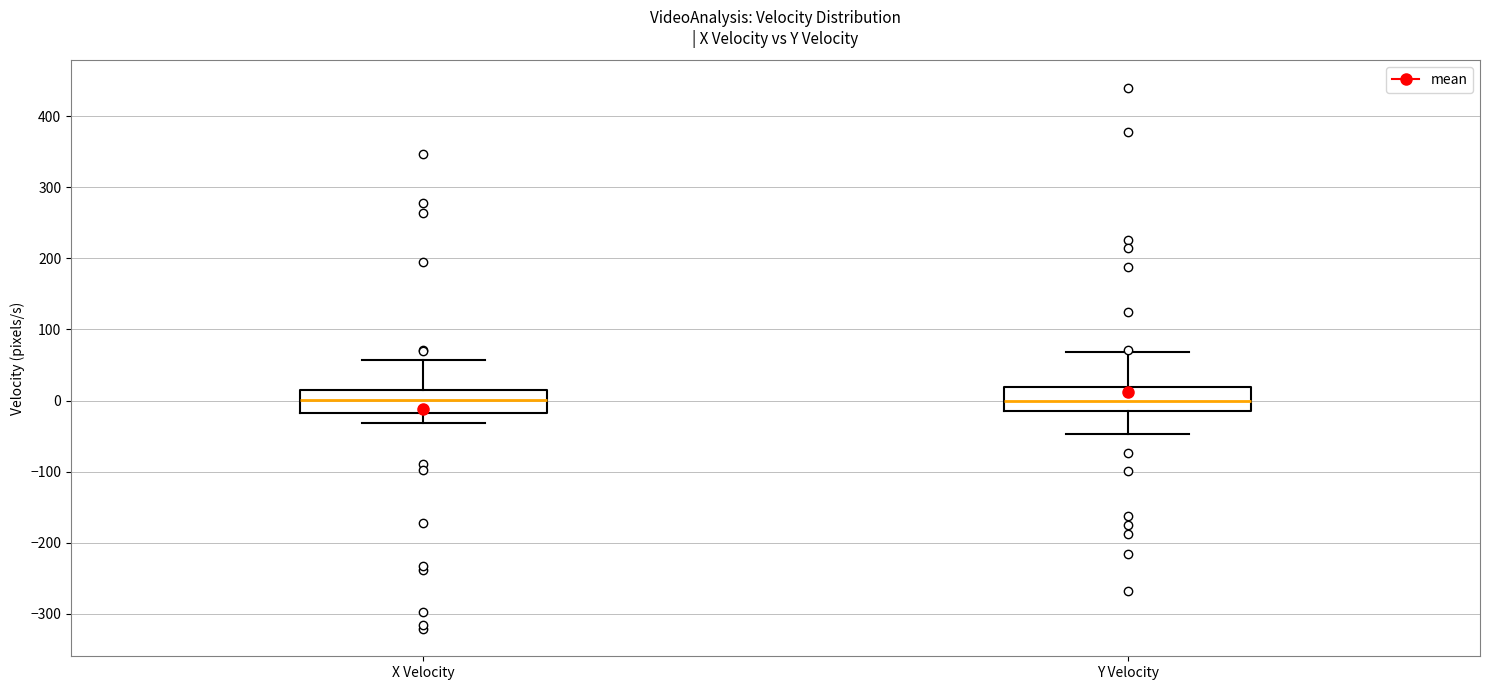

Where is the lower edge of the box for X Velocity on the y-axis? The values are not printed on the chart, so give them approximately, as read against the axis.

-20